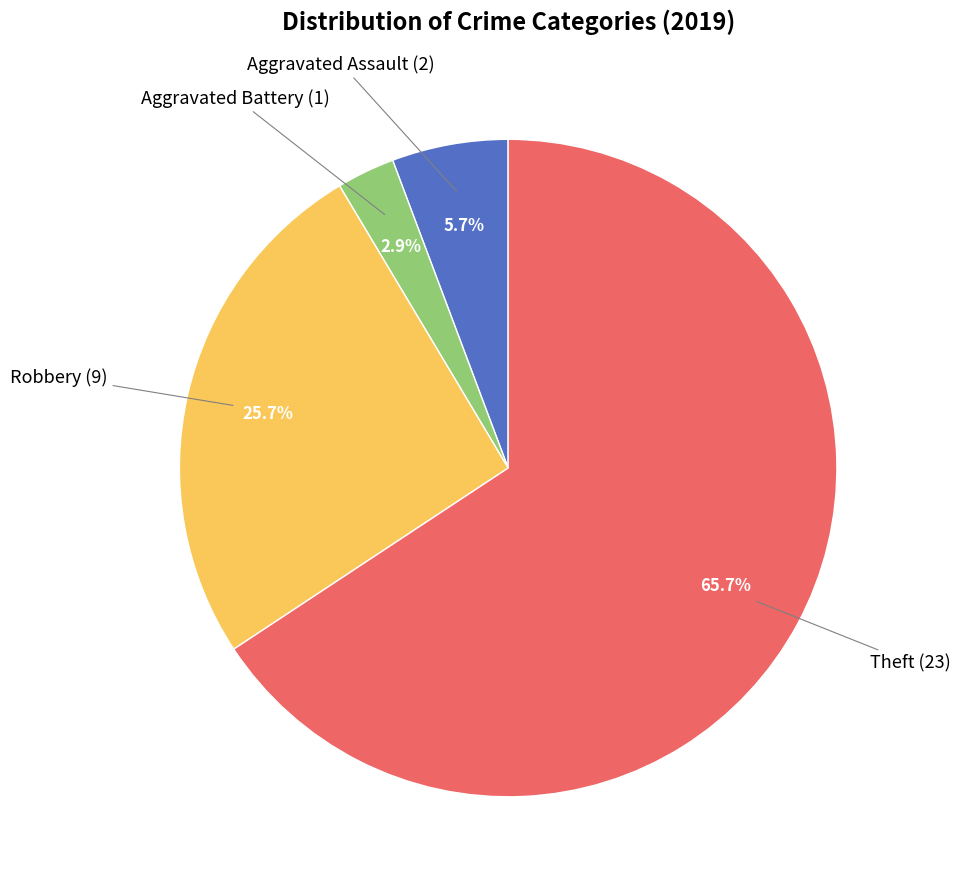

Is there any slice that represents more than half of the pie?

Yes